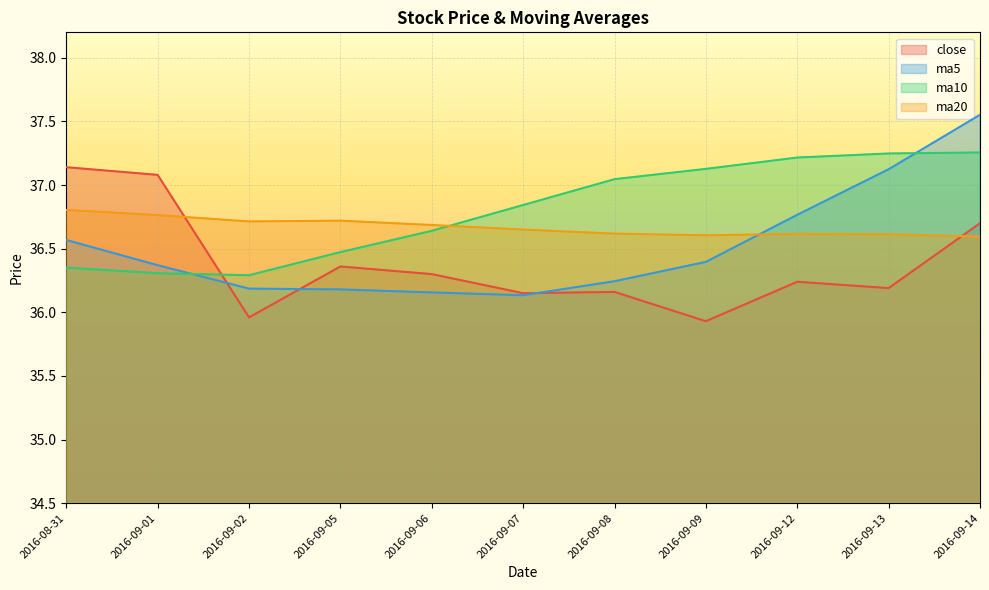

Count the ma20 values in the range 36 to 37.

11